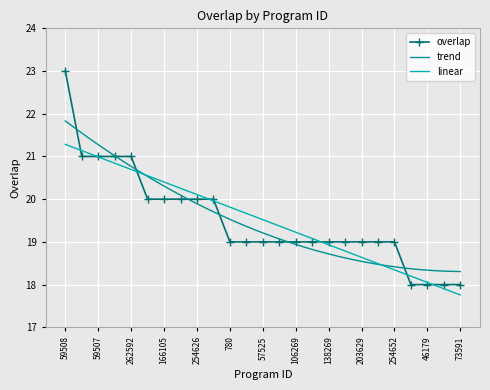

The value at 166105 is 20. True or false?

True